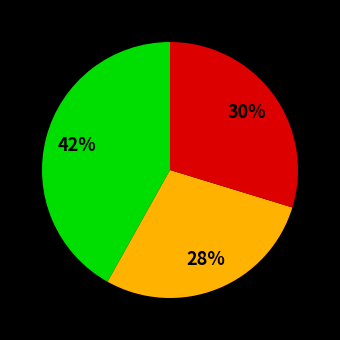

Does any single category account for the majority?

No